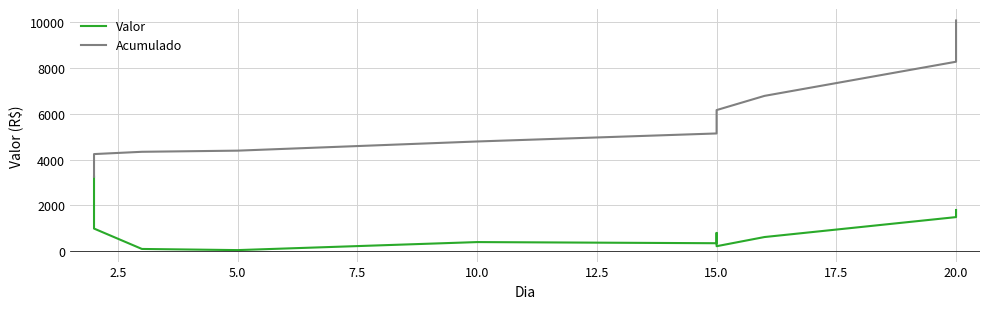

Is this an area chart (filled region under the line)?

No